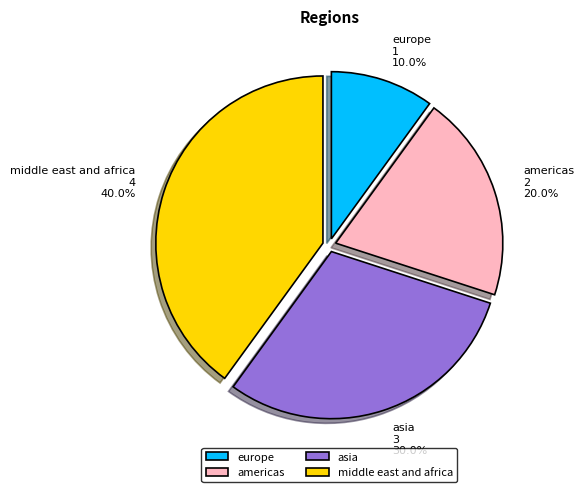

To the nearest percent, what is the average slice percentage?

25%